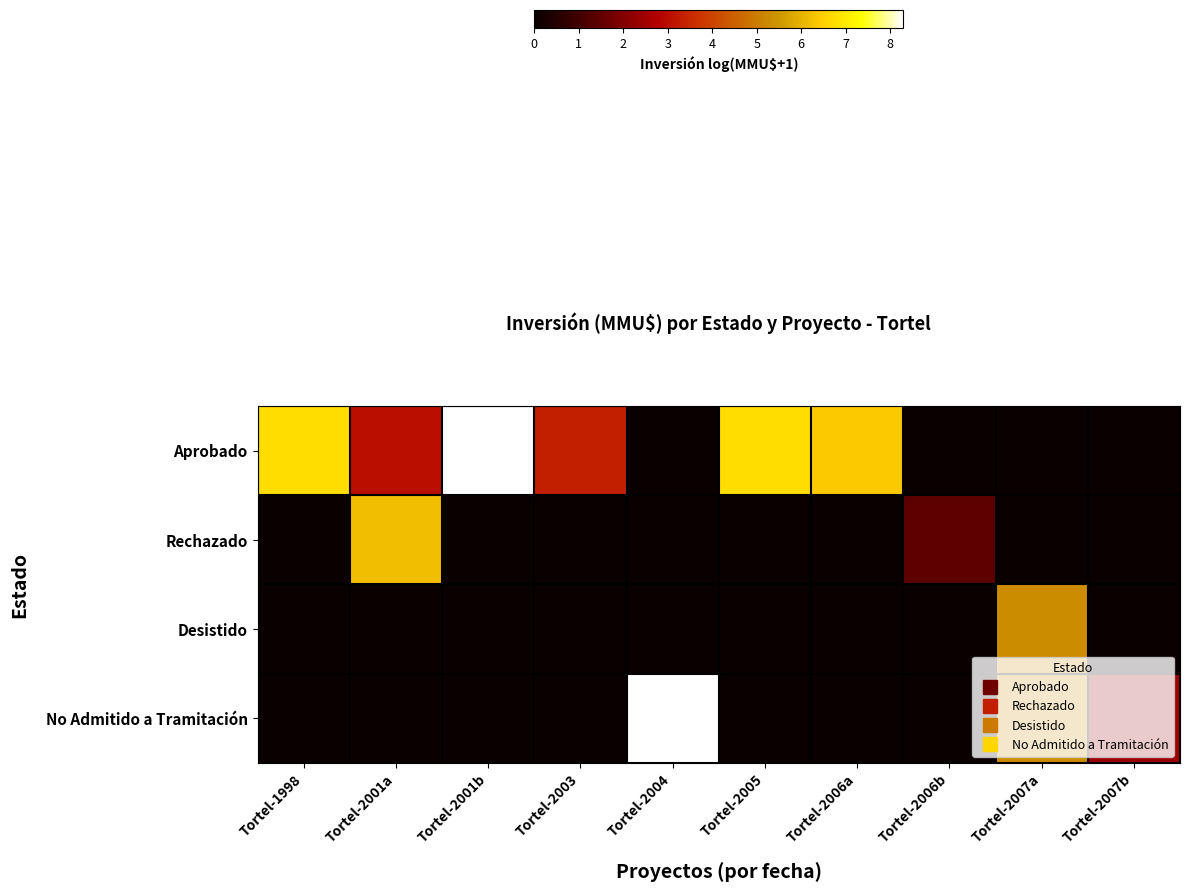

Which series has the widest spread of values?

row_0